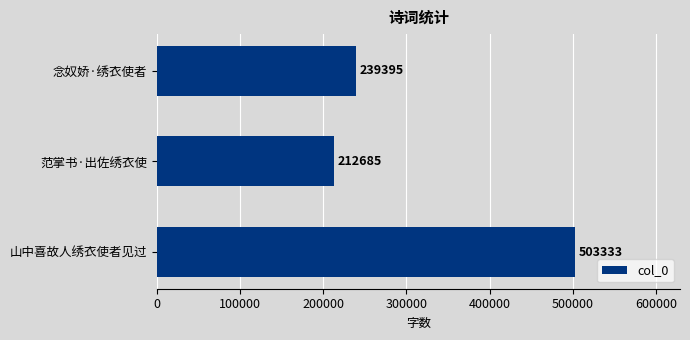

What is the maximum value shown in the chart?

503333